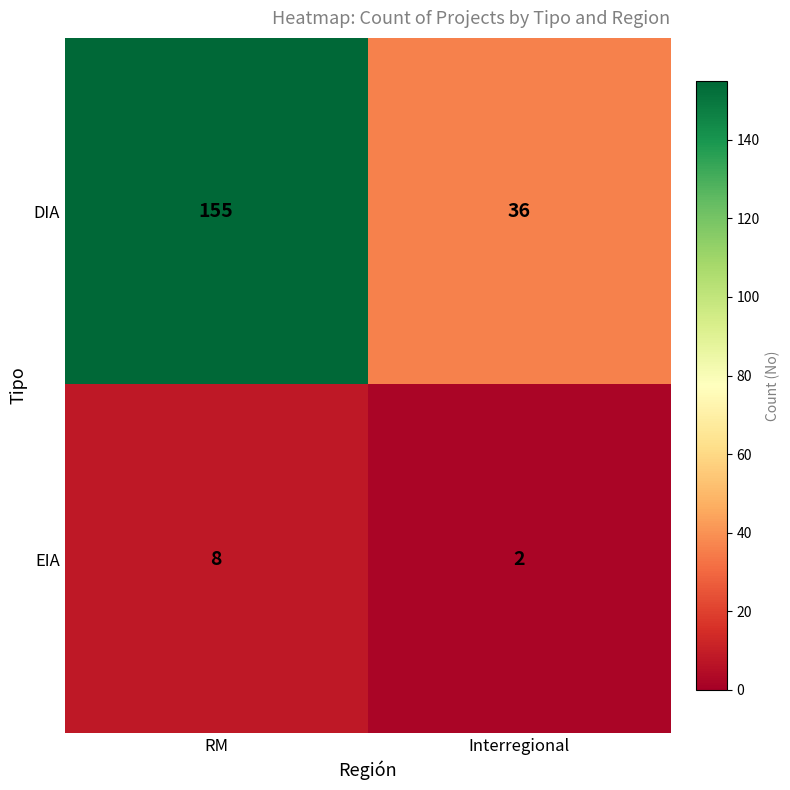

Rank the series by their maximum value, from lowest to highest.

EIA, DIA